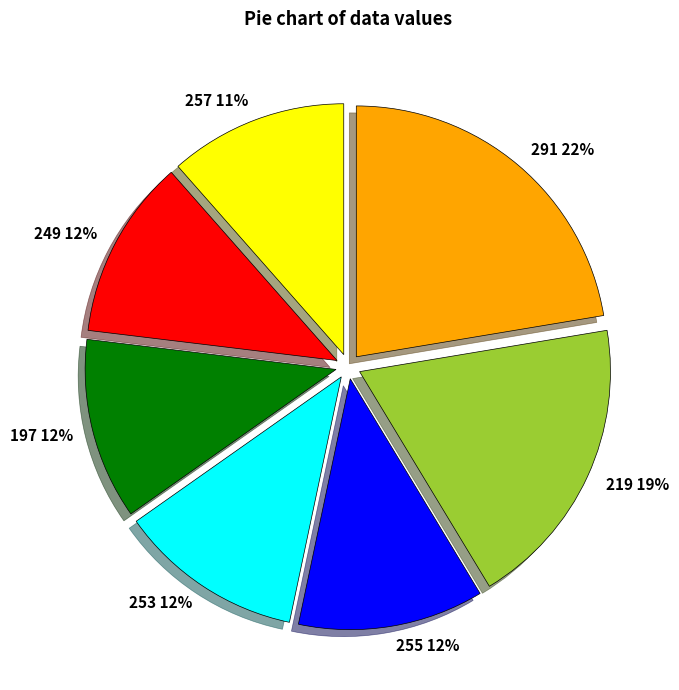

True or false: 255 accounts for 12% of the total.

True